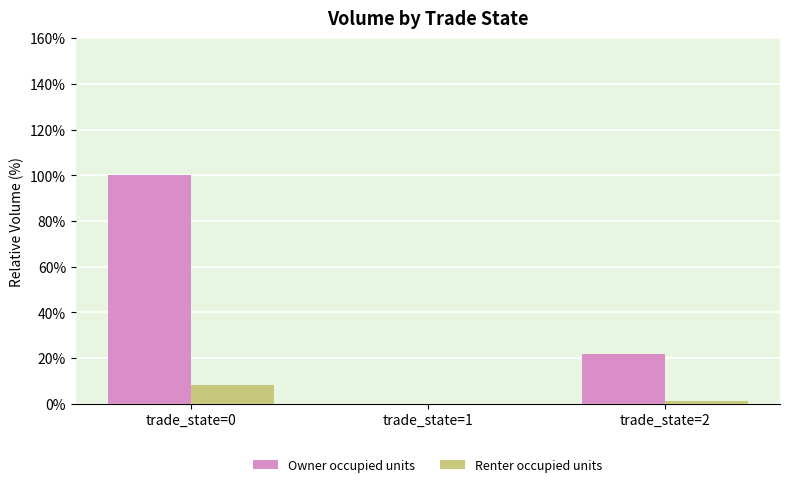

How many values in the Renter occupied units series exceed 1?

2